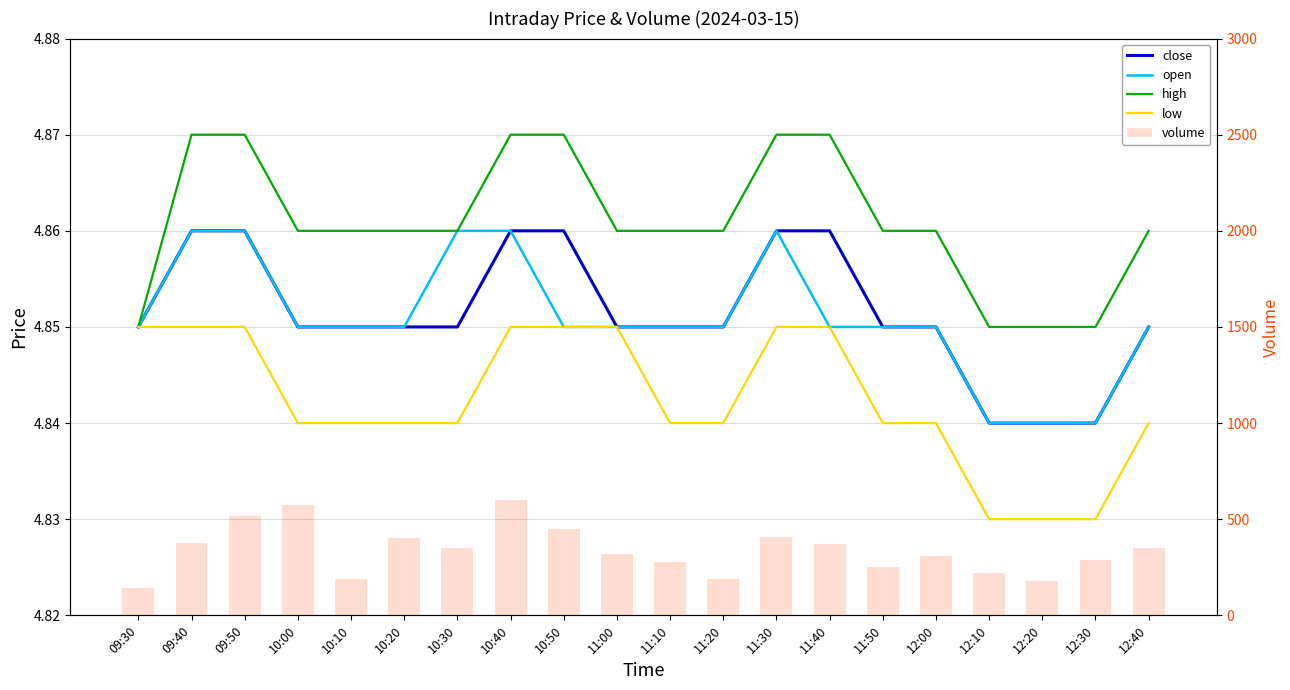

What position from the right is 12:10?

4